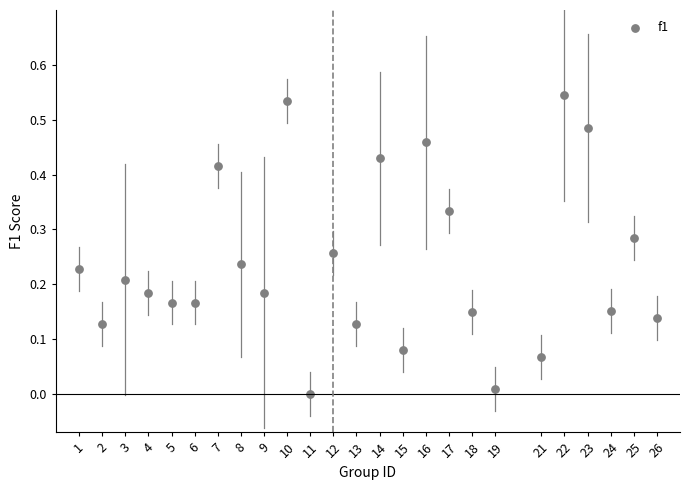

What is the range of X values (max minus min)?

25.0